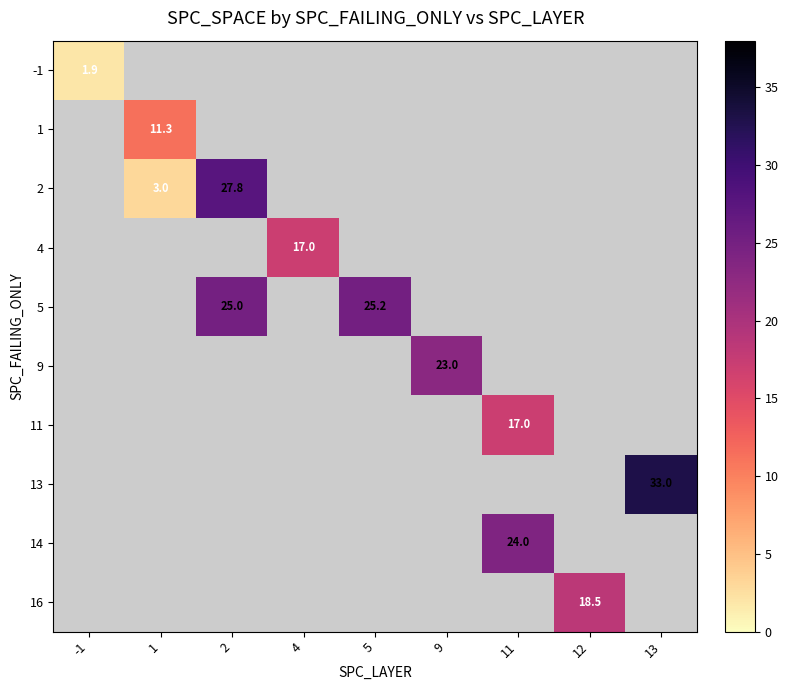

How many values in -1 are above zero?

1